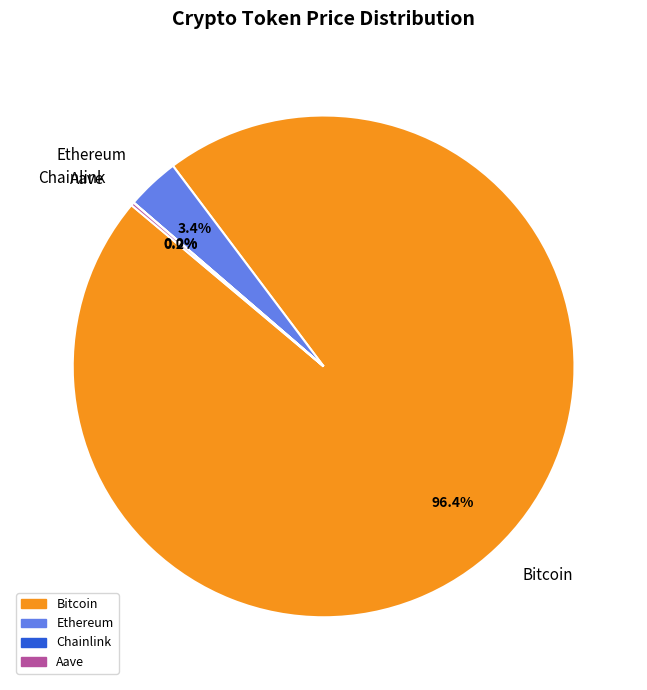

Which has a higher value, Ethereum or Bitcoin?

Bitcoin